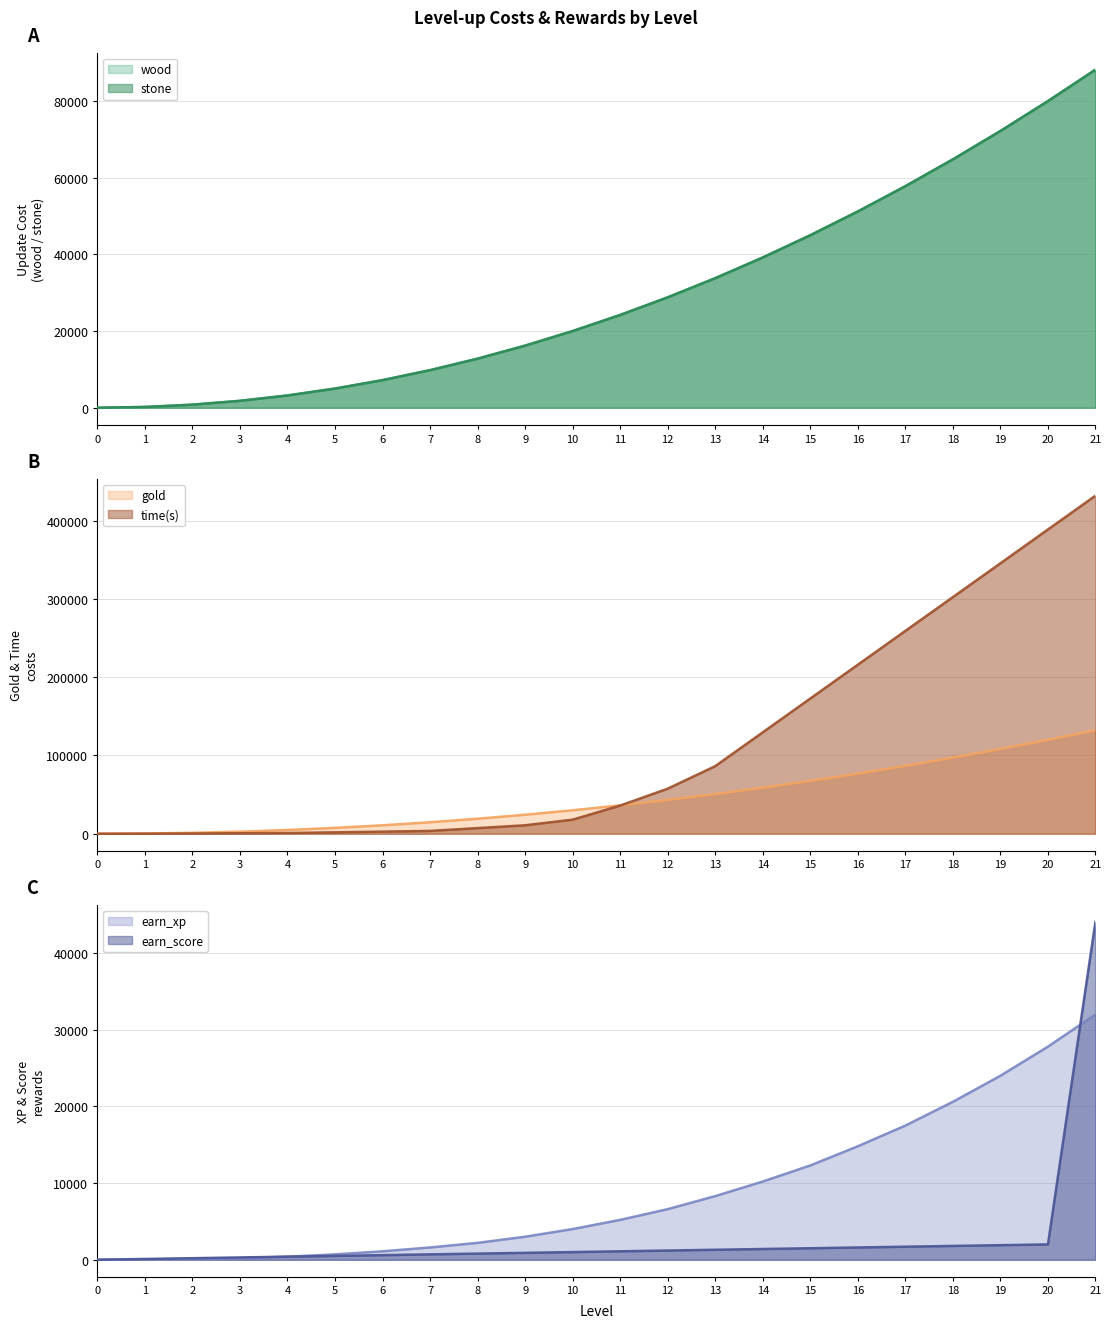

The earn_xp series shows 32000 at 21. True or false?

True